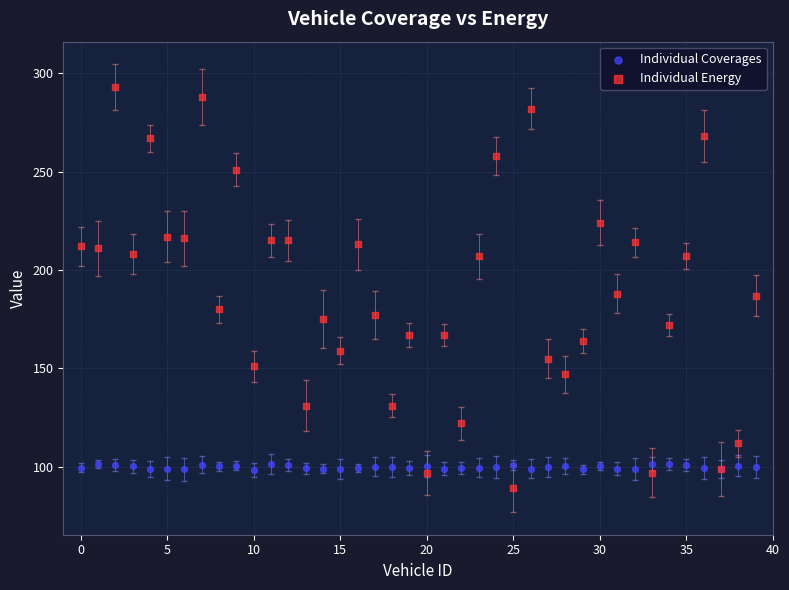

Which series has the largest Y range (max minus min)?

Individual Energy